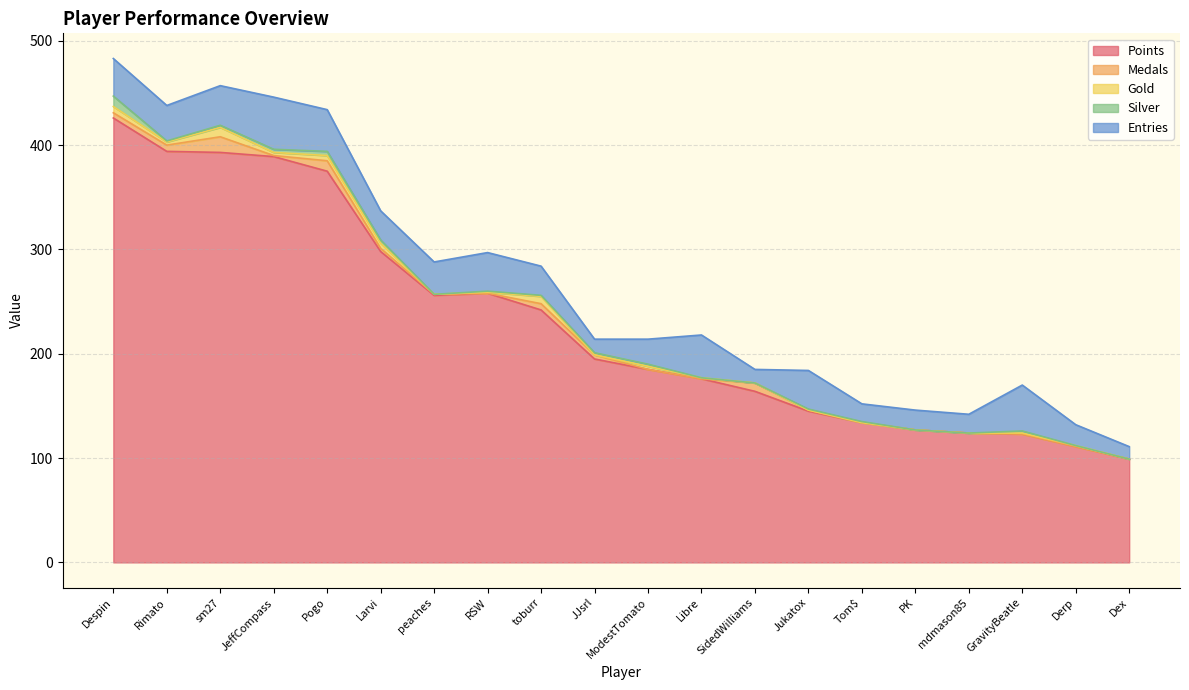

What is the average value of the Medals series?

3